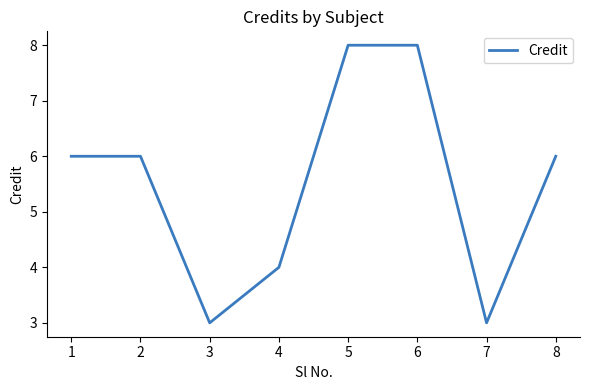

Approximately how many times larger is the value at 2 compared to 1?

1.0